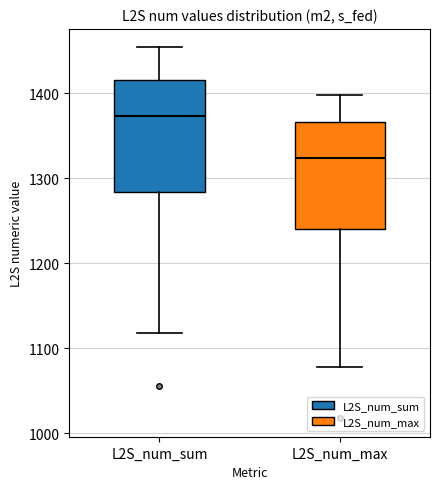

Where is the lower edge of the box for L2S_num_max on the y-axis? The values are not printed on the chart, so give them approximately, as read against the axis.

1240